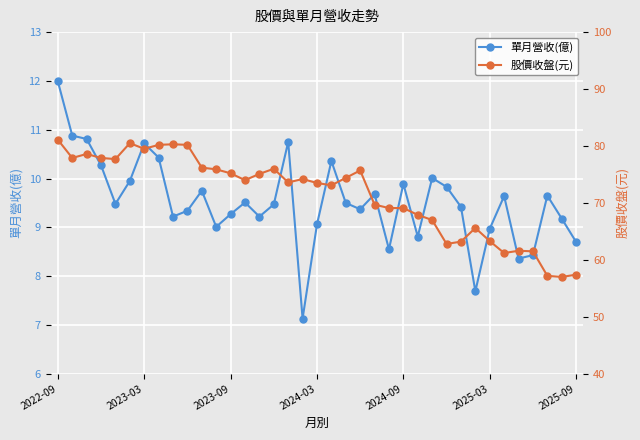

True or false: 單月營收(億) and 股價收盤(元) cross at least once.

False